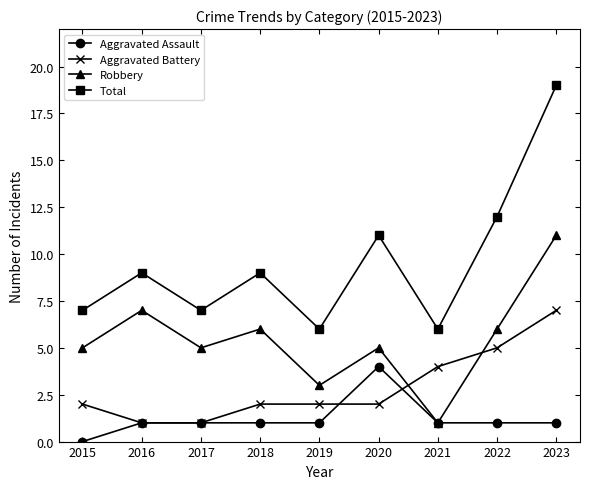

Rank the series by their average value, from lowest to highest.

Aggravated Assault, Aggravated Battery, Robbery, Total